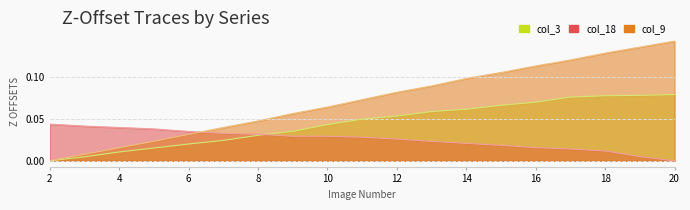

Reading left to right, transcribe all the data shown in this chart.

col_3: 0.0	0.0	0.0	0.0	0.0	0.0	0.0	0.0	0.0	0.0	0.1	0.1	0.1	0.1	0.1	0.1	0.1	0.1	0.1
col_9: 0.0	0.0	0.0	0.0	0.0	0.0	0.0	0.1	0.1	0.1	0.1	0.1	0.1	0.1	0.1	0.1	0.1	0.1	0.1
col_18: 0.0	0.0	0.0	0.0	0.0	0.0	0.0	0.0	0.0	0.0	0.0	0.0	0.0	0.0	0.0	0.0	0.0	0.0	0.0